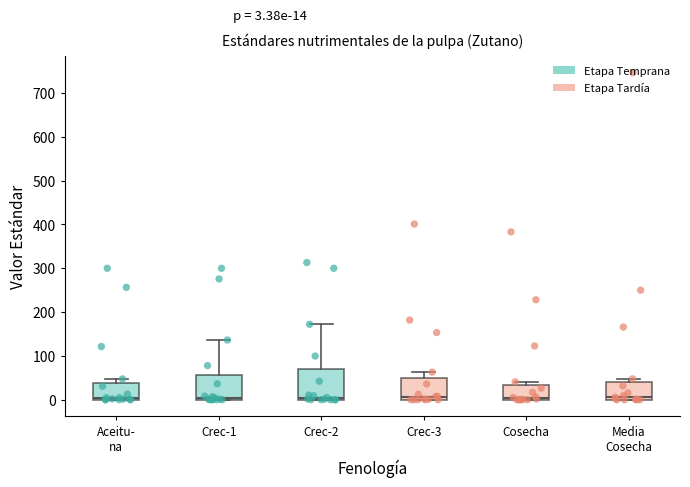

Comparing the boxes themselves (not the whiskers), which one is the tallest?

Crec-2